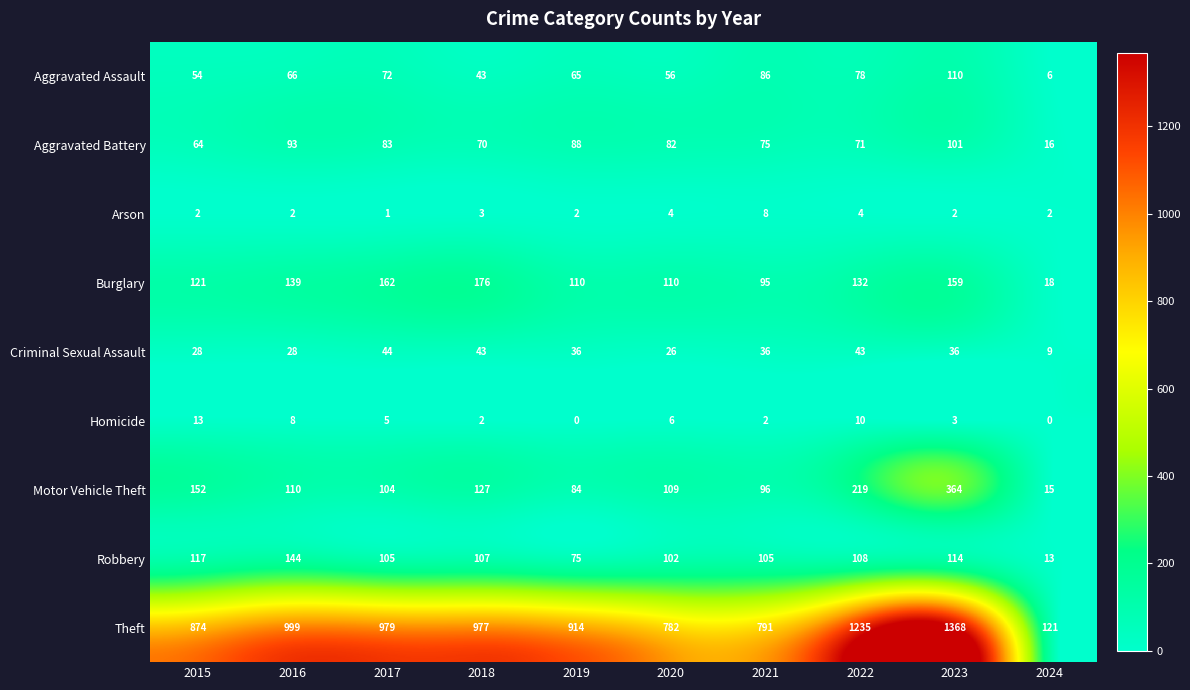

The Criminal Sexual Assault series shows 68 at 2022. True or false?

False